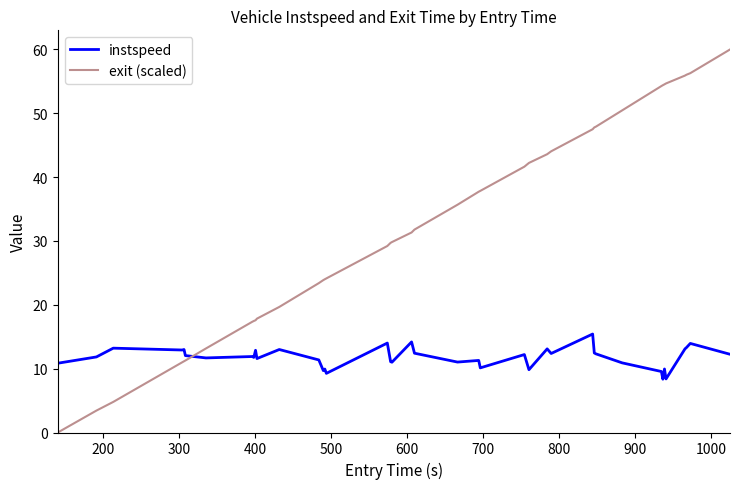

What is the lowest value of the instspeed series?

8.4